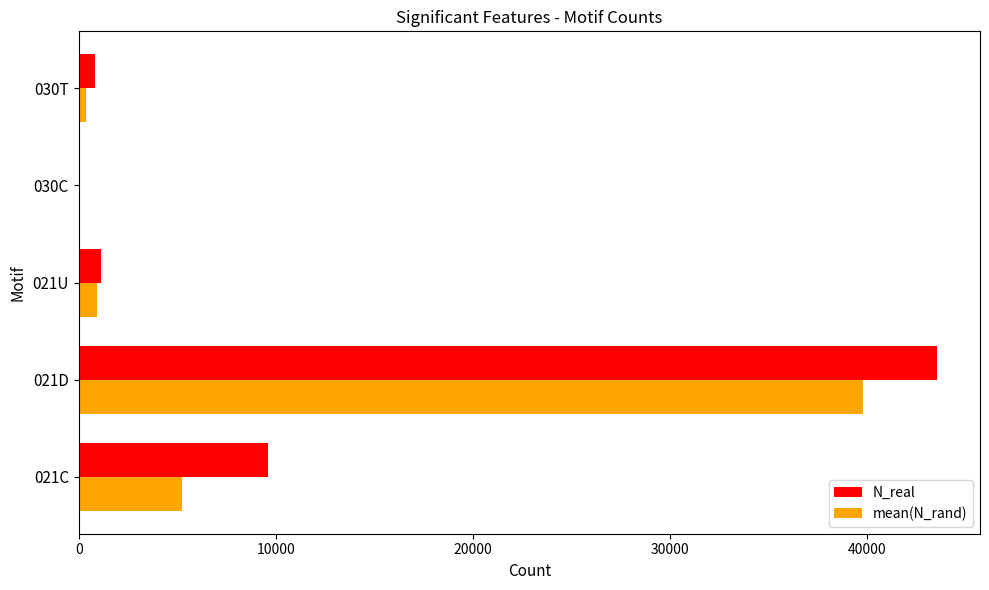

Count the number of categories in the chart.

5